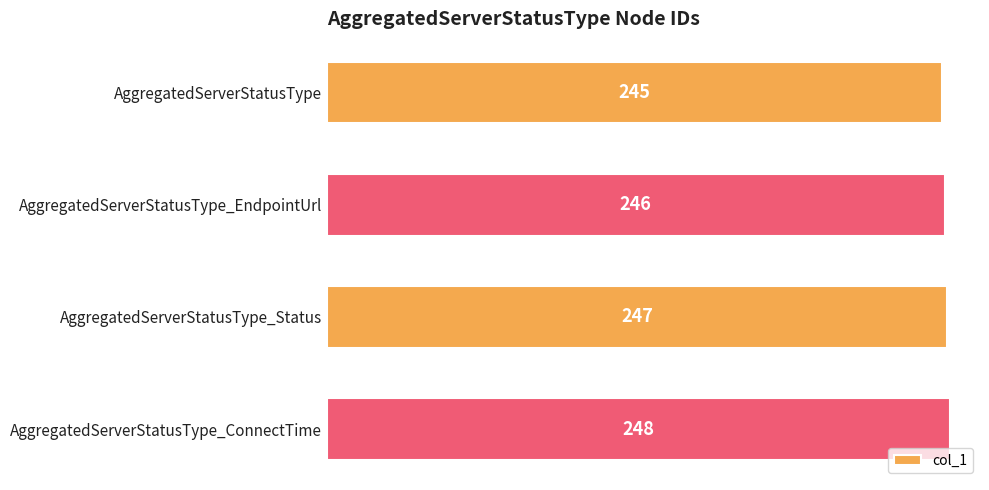

The value at AggregatedServerStatusType is 122. True or false?

False